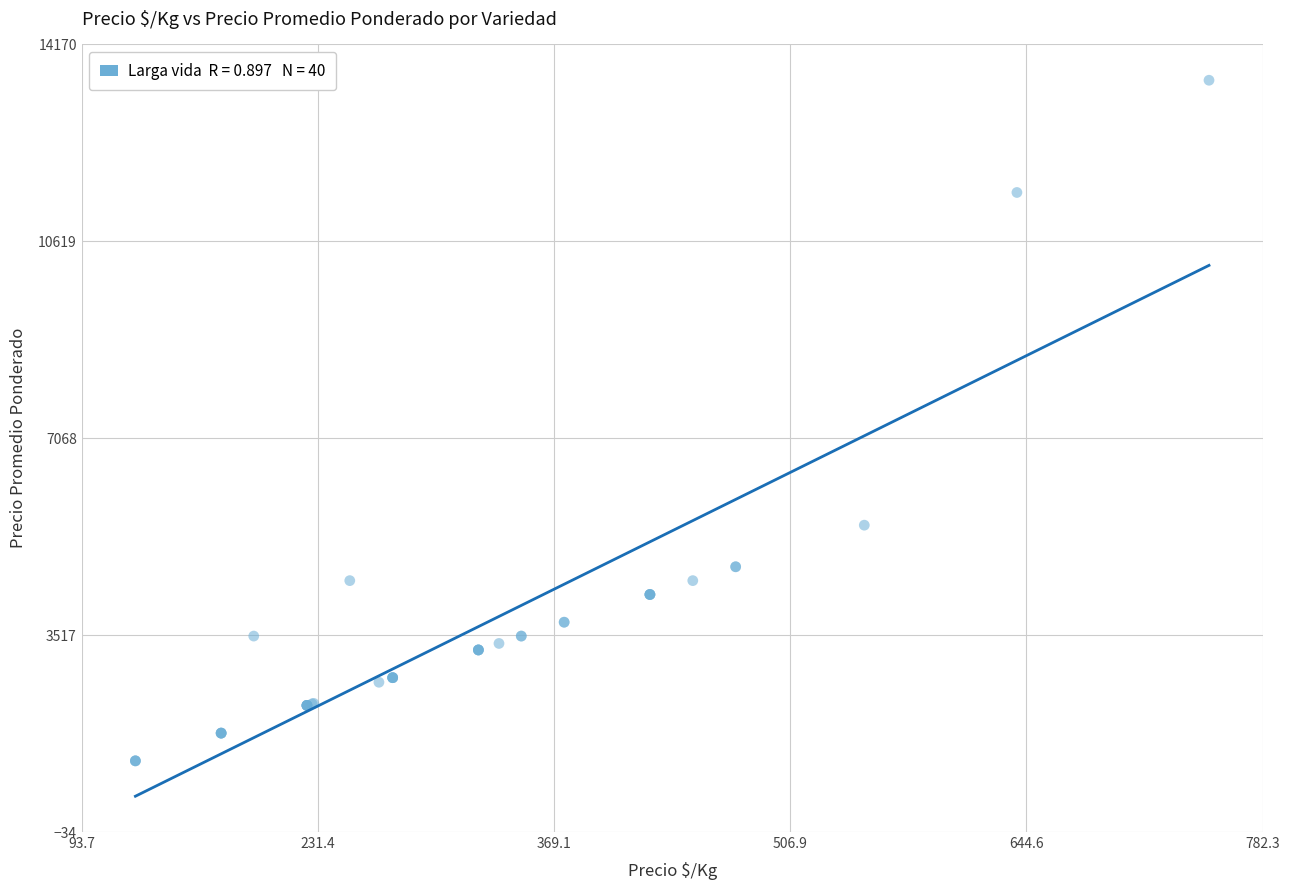

What Y value in the scatter plot is closest to 7387?

5500